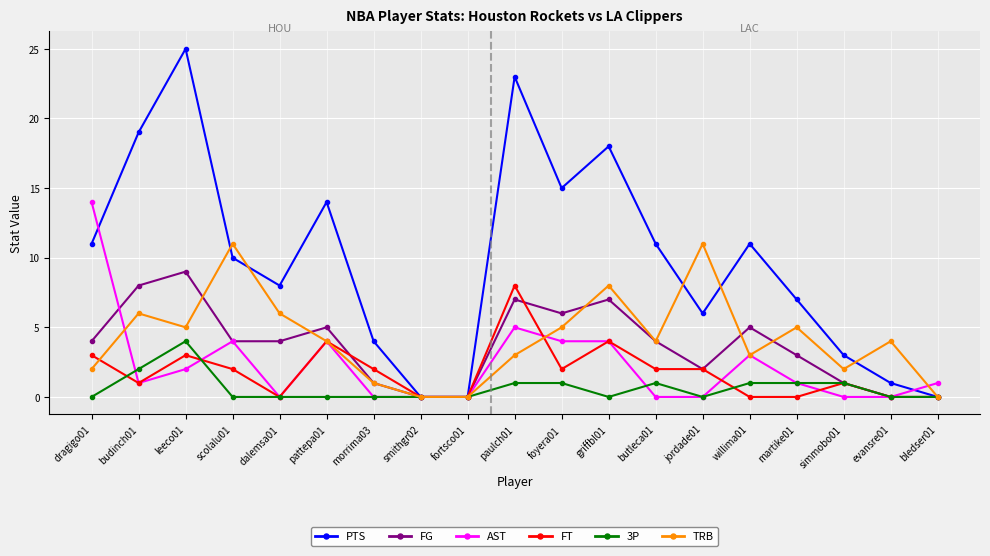

Which series has the largest range (max minus min)?

PTS